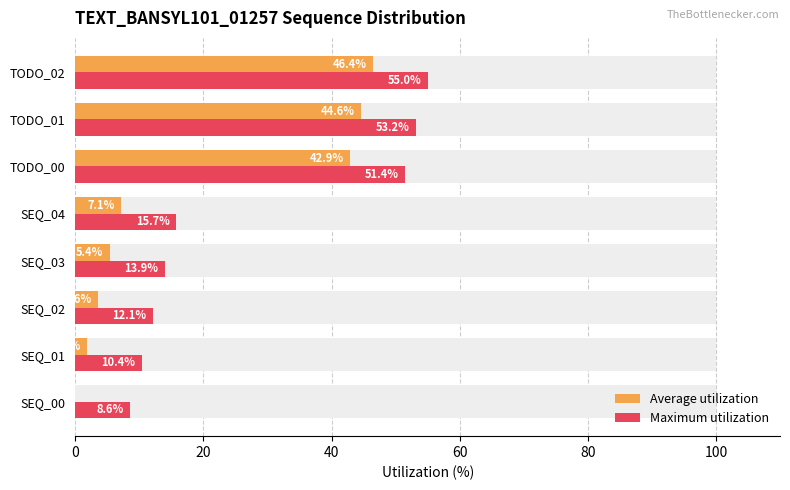

How many values in the Average utilization series are below 7?

4